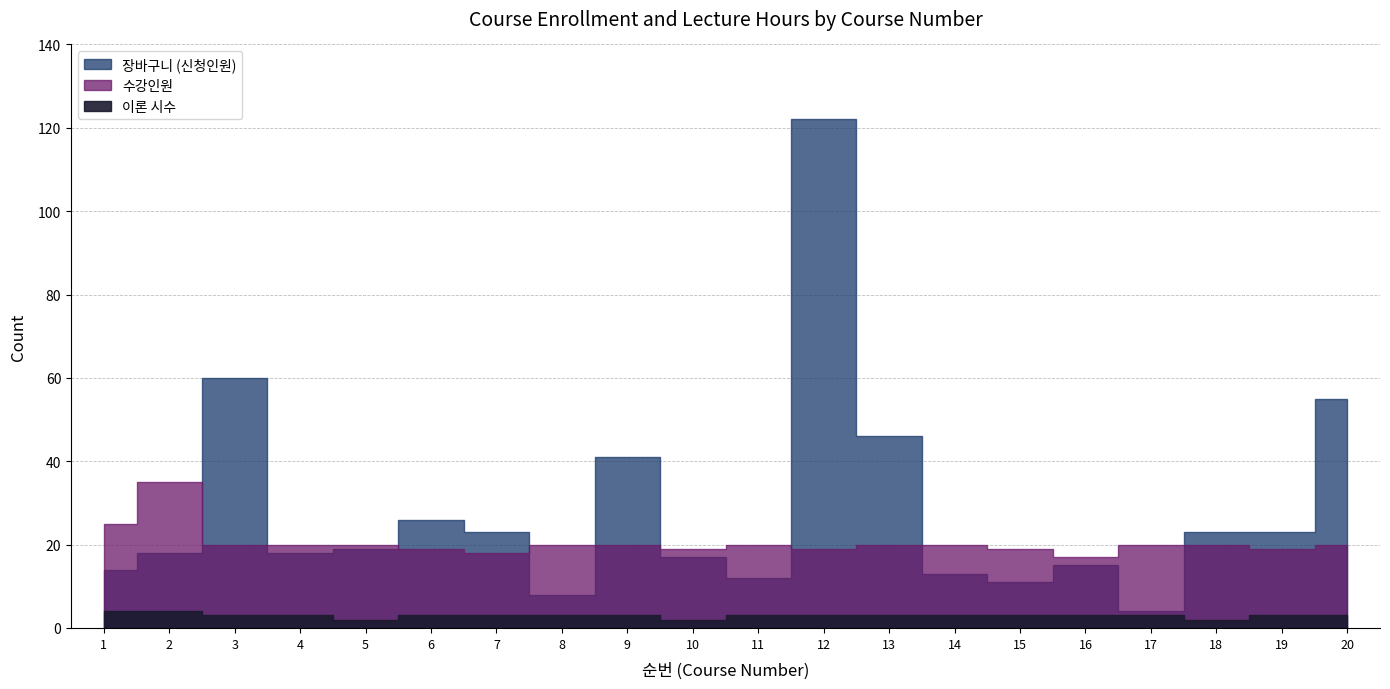

At which category does 수강인원 reach its first local peak?

2